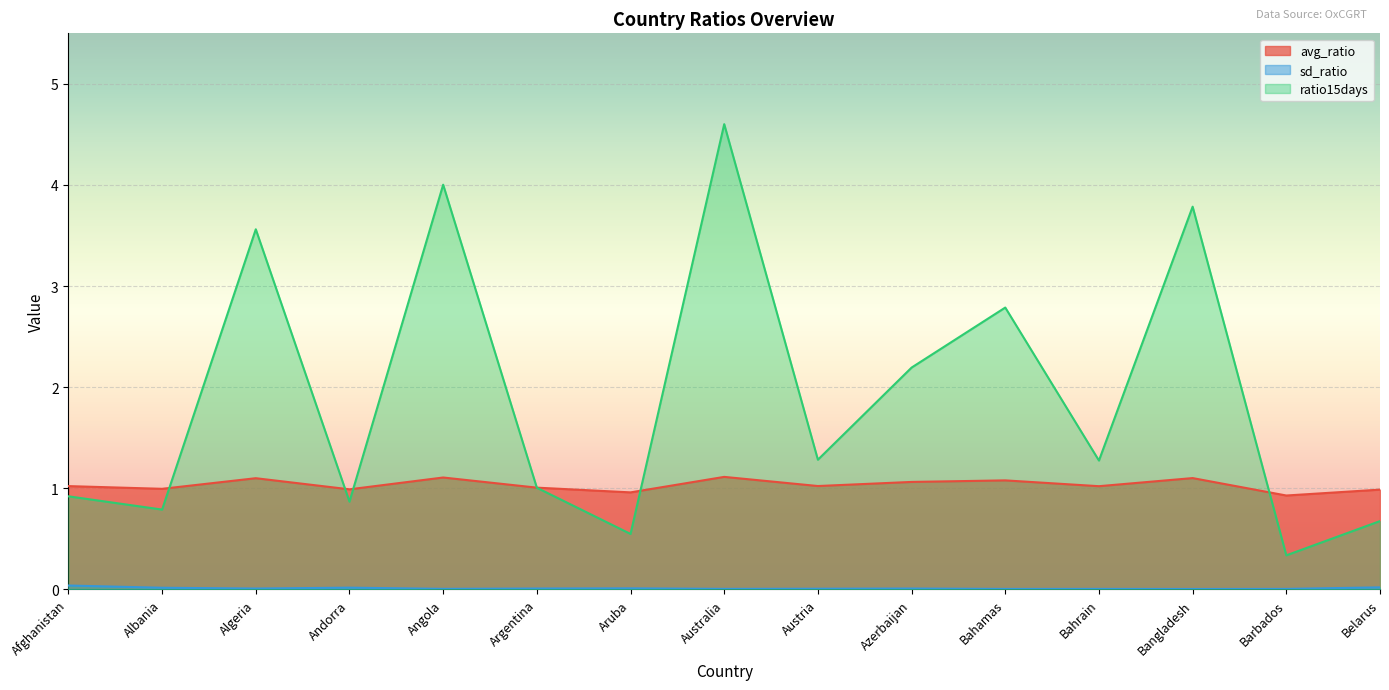

The sd_ratio series shows 0.0 at Argentina. True or false?

False